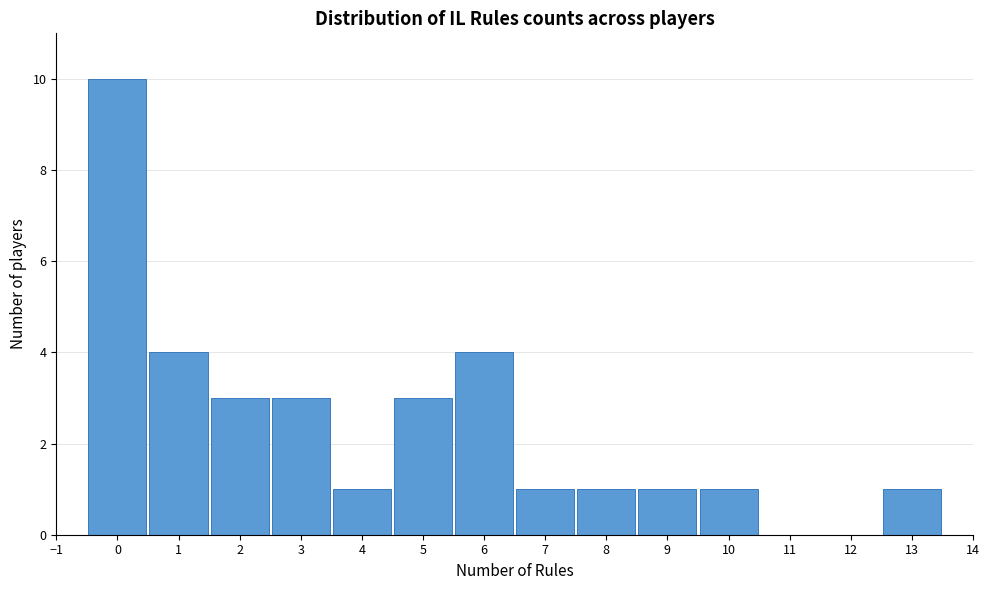

Over which range of the x-axis is the bar tallest?

-0.5 to 0.5